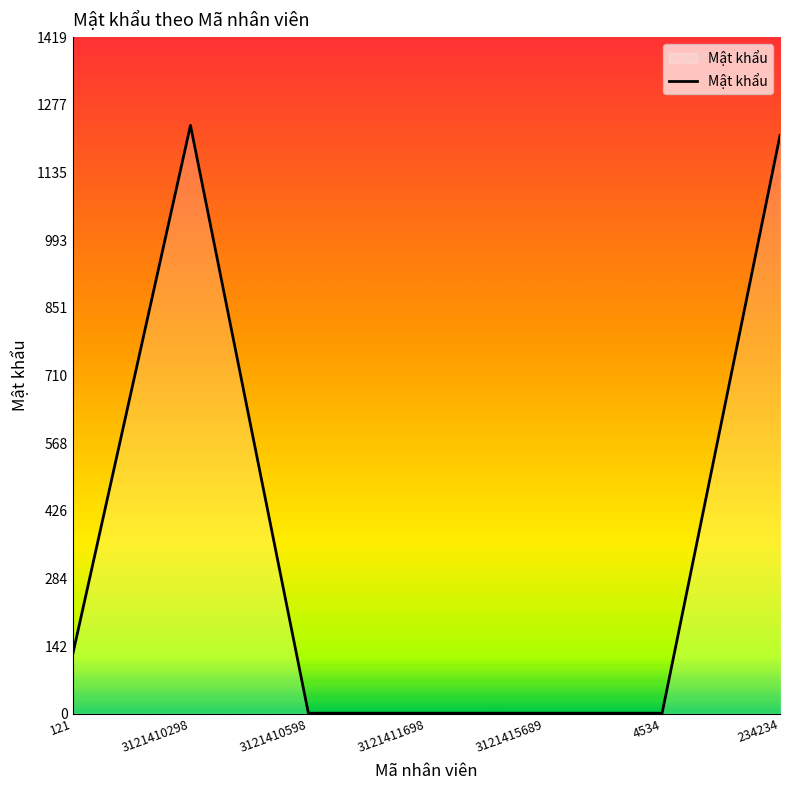

What is the sum of all values?

2574